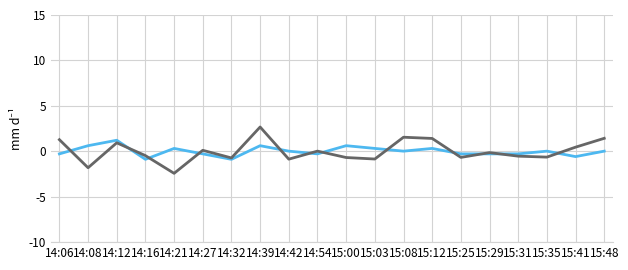

What is the spread (max minus min) of values at 14:39?

2.1